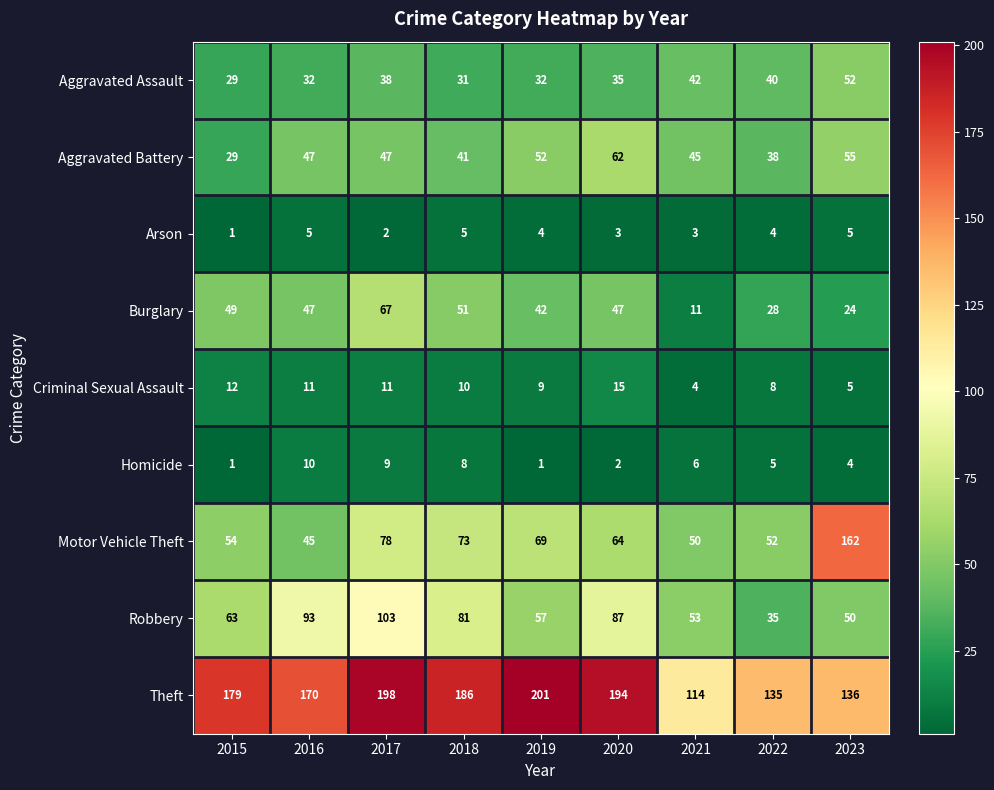

At which label does Arson first exceed 4?

2016